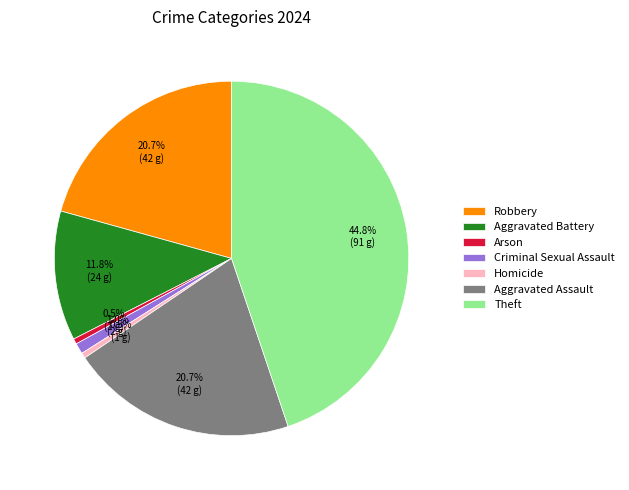

Is there any slice that represents more than half of the pie?

No